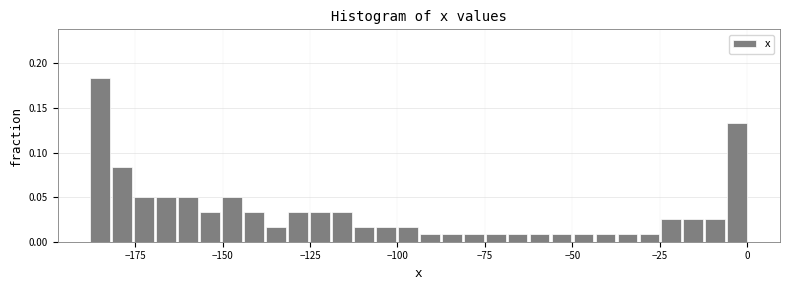

Around what value on the x-axis is the tallest bar? Give the approximate position of its centre, as read against the axis.

-185